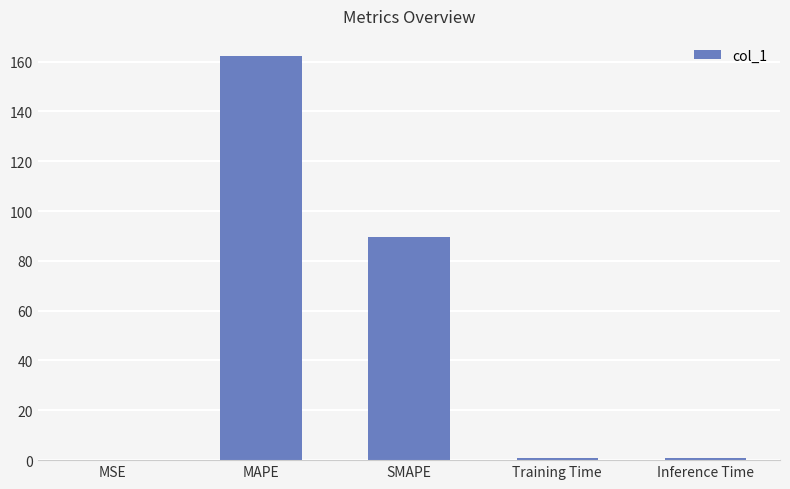

True or false: the data shows 125.5 at SMAPE.

False